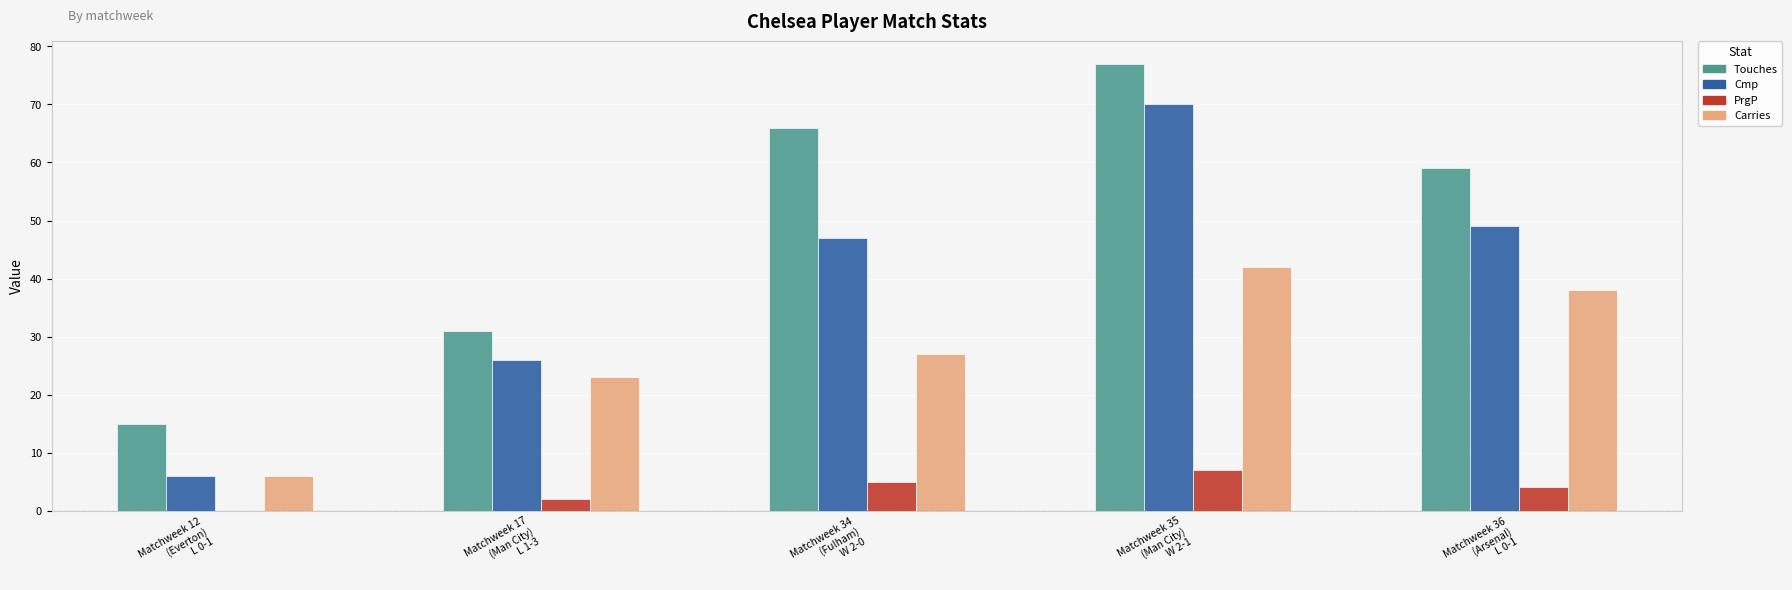

How many groups of bars are there?

5